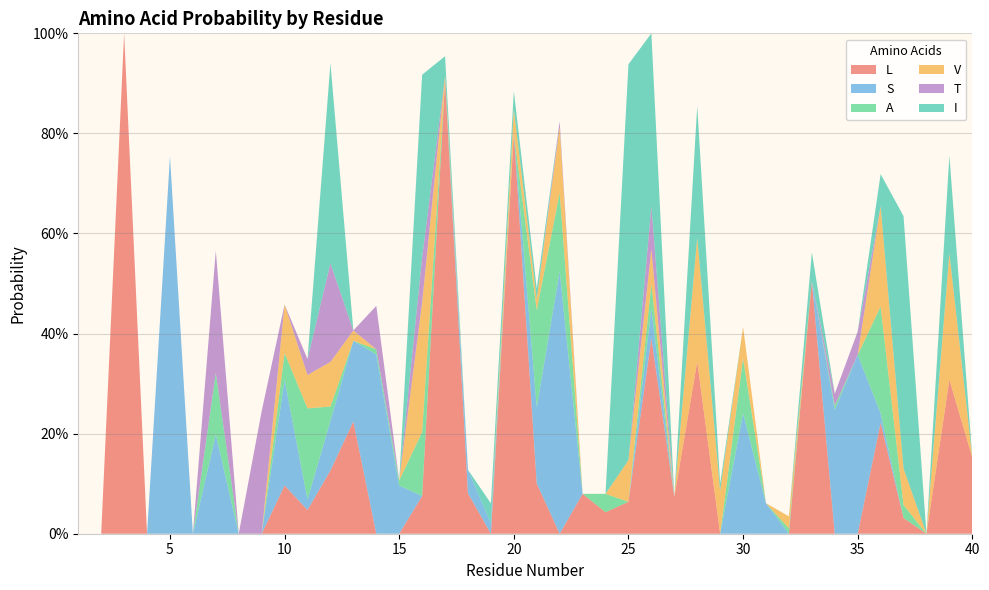

Reading left to right, transcribe all the data shown in this chart.

L: 0.0	0.0	1.0	0.0	0.0	0.0	0.0	0.0	0.0	0.1	0.0	0.1	0.2	0.0	0.0	0.1	0.9	0.1	0.0	0.8	0.1	0.0	0.1	0.0	0.1	0.4	0.1	0.3	0.0	0.0	0.0	0.0	0.5	0.0	0.0	0.2	0.0	0.0	0.3	0.2
S: 0.0	0.0	0.0	0.0	0.8	0.0	0.2	0.0	0.0	0.2	0.0	0.1	0.2	0.4	0.1	0.0	0.0	0.0	0.0	0.0	0.2	0.5	0.0	0.0	0.0	0.1	0.0	0.0	0.0	0.2	0.1	0.0	0.0	0.2	0.4	0.0	0.0	0.0	0.0	0.0
A: 0.0	0.0	0.0	0.0	0.0	0.0	0.1	0.0	0.0	0.1	0.2	0.0	0.0	0.0	0.0	0.1	0.0	0.0	0.0	0.0	0.2	0.2	0.0	0.0	0.0	0.0	0.0	0.0	0.0	0.1	0.0	0.0	0.0	0.0	0.0	0.2	0.0	0.0	0.0	0.0
V: 0.0	0.0	0.0	0.0	0.0	0.0	0.0	0.0	0.0	0.1	0.1	0.1	0.0	0.0	0.0	0.3	0.0	0.0	0.0	0.0	0.0	0.1	0.0	0.0	0.1	0.1	0.0	0.2	0.1	0.1	0.0	0.0	0.0	0.0	0.0	0.2	0.1	0.0	0.3	0.0
T: 0.0	0.0	0.0	0.0	0.0	0.0	0.2	0.0	0.2	0.0	0.0	0.2	0.0	0.1	0.0	0.1	0.0	0.0	0.0	0.0	0.0	0.0	0.0	0.0	0.0	0.1	0.0	0.0	0.0	0.0	0.0	0.0	0.0	0.0	0.0	0.0	0.0	0.0	0.0	0.0
I: 0.0	0.0	0.0	0.0	0.0	0.0	0.0	0.0	0.0	0.0	0.0	0.4	0.0	0.0	0.0	0.4	0.0	0.0	0.0	0.0	0.0	0.0	0.0	0.0	0.8	0.3	0.0	0.3	0.0	0.0	0.0	0.0	0.1	0.0	0.0	0.1	0.5	0.0	0.2	0.0